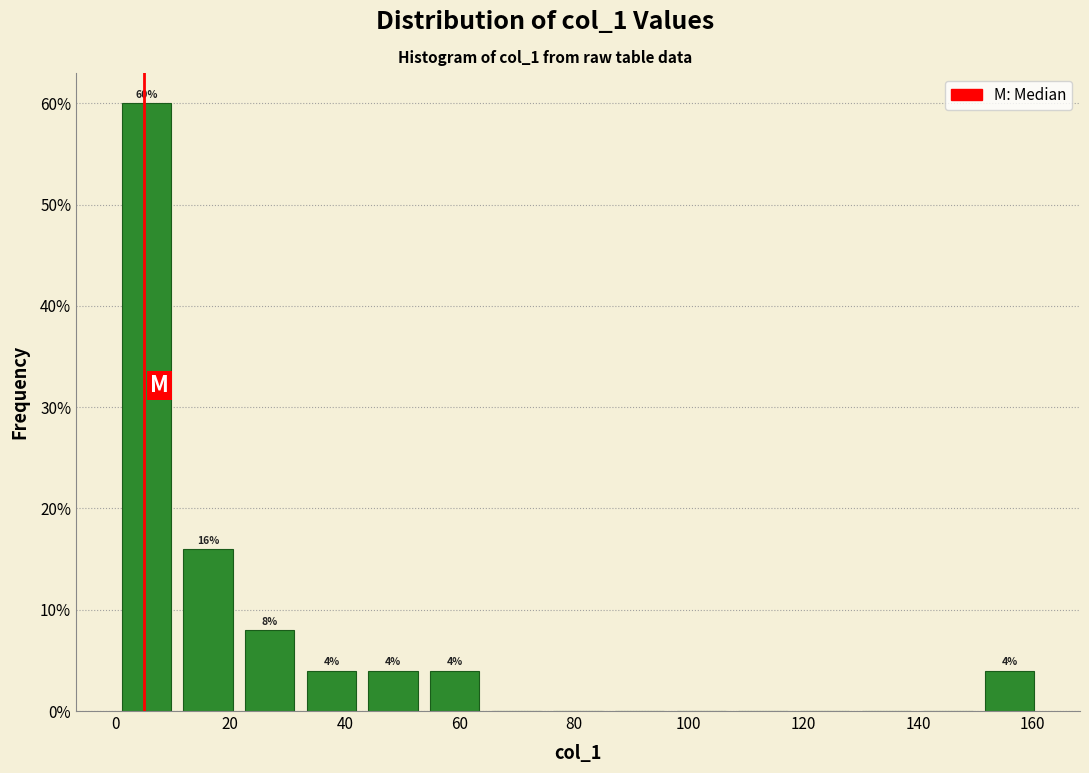

Over which range of the x-axis is the bar tallest?

0 to 10